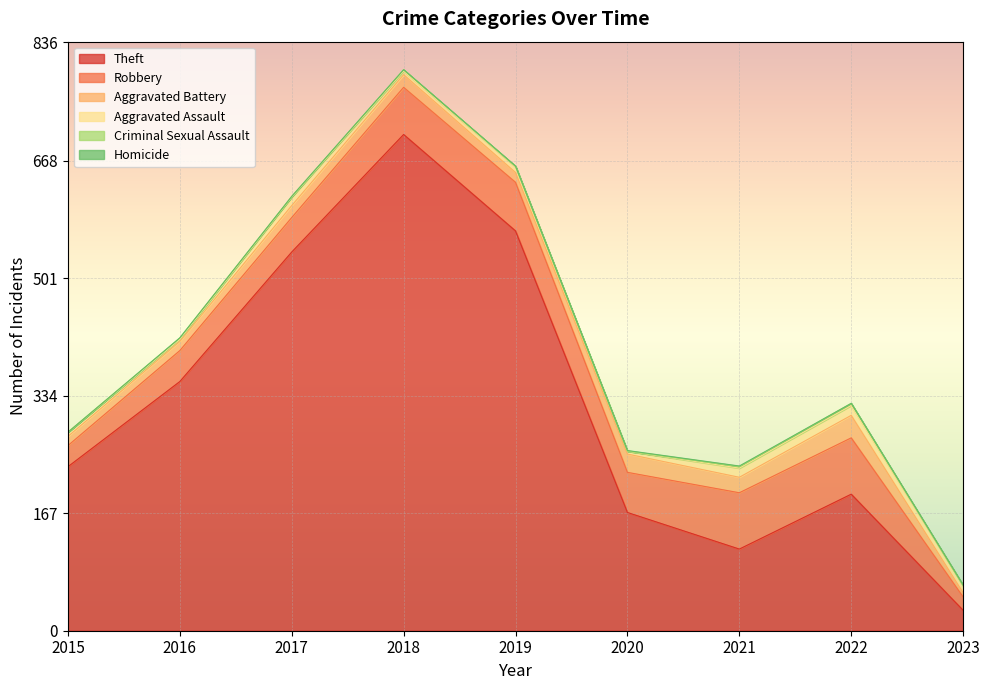

True or false: Theft and Aggravated Assault intersect in this chart.

False